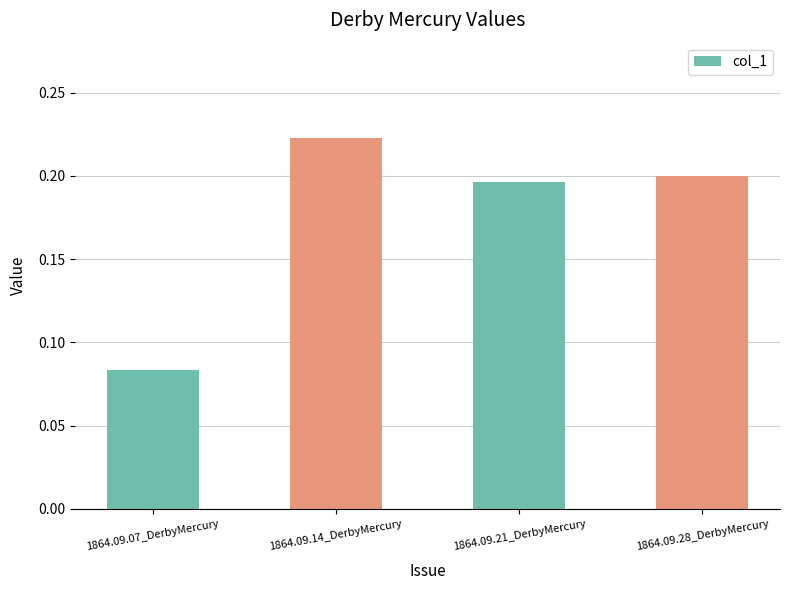

List the labels in order of value, smallest first.

1864.09.07_DerbyMercury, 1864.09.21_DerbyMercury, 1864.09.28_DerbyMercury, 1864.09.14_DerbyMercury